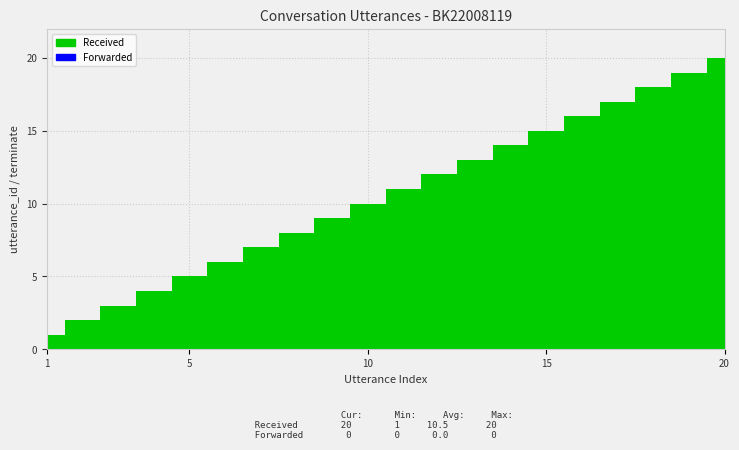

True or false: Received and Forwarded intersect in this chart.

False